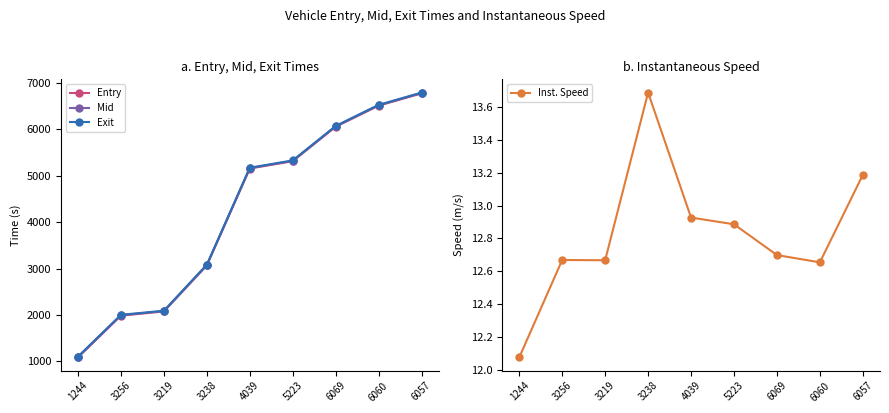

What is the average value of the Exit series?

4243.2